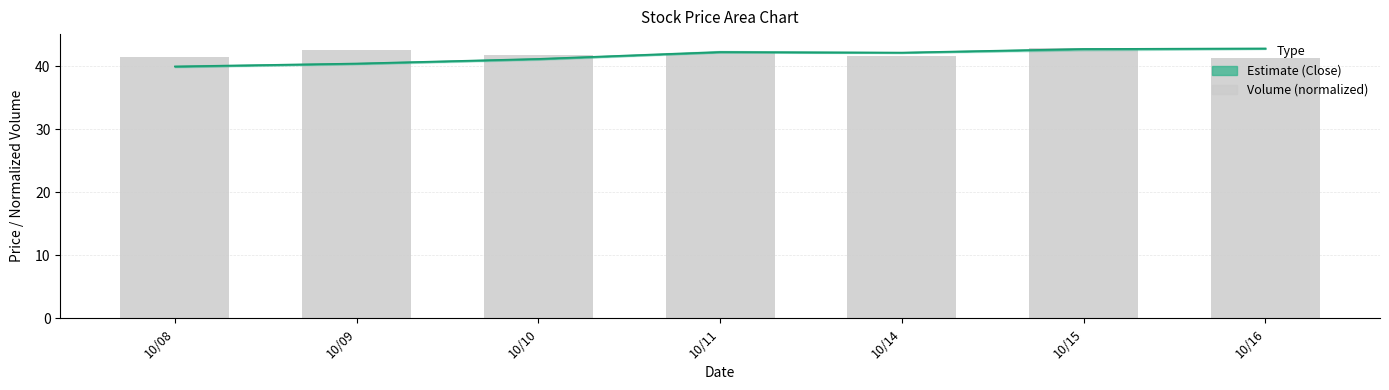

Which has a higher value, 10/10 or 10/15?

10/15